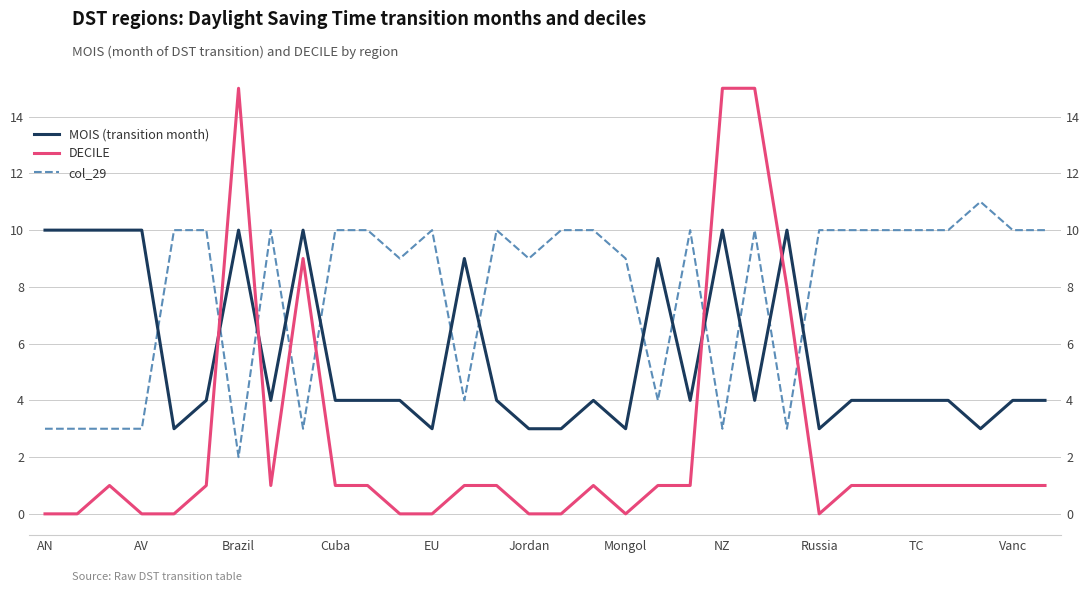

What is the highest value of the DECILE series?

15